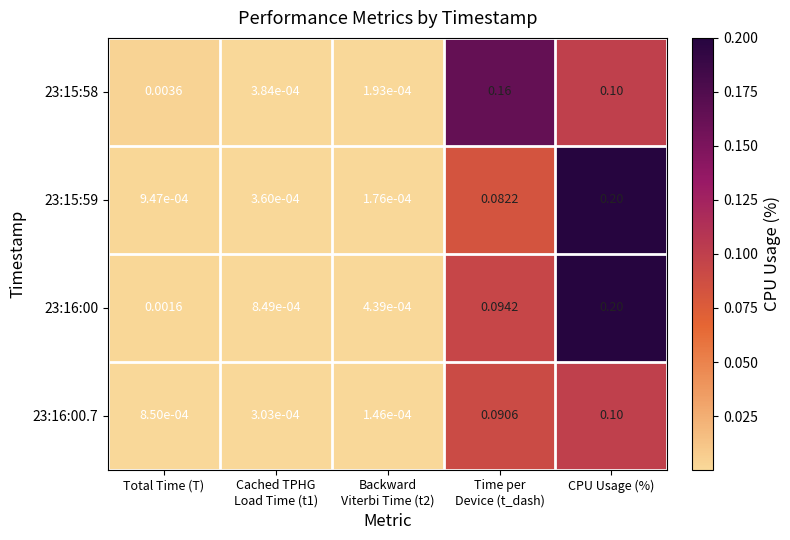

Which label corresponds to the largest value in the chart?

CPU Usage (%)